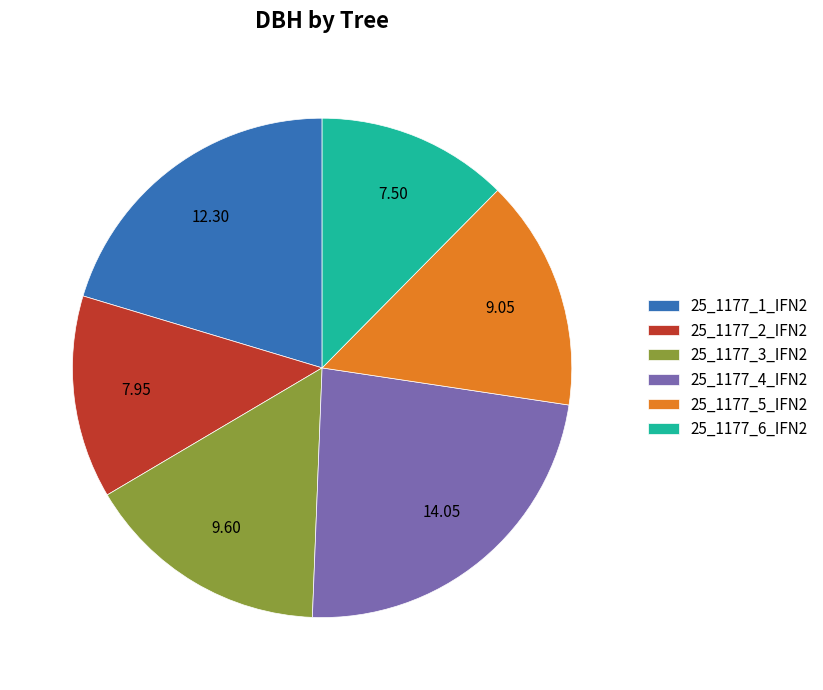

Approximately how many times larger is the value at 25_1177_3_IFN2 compared to 25_1177_6_IFN2?

1.3